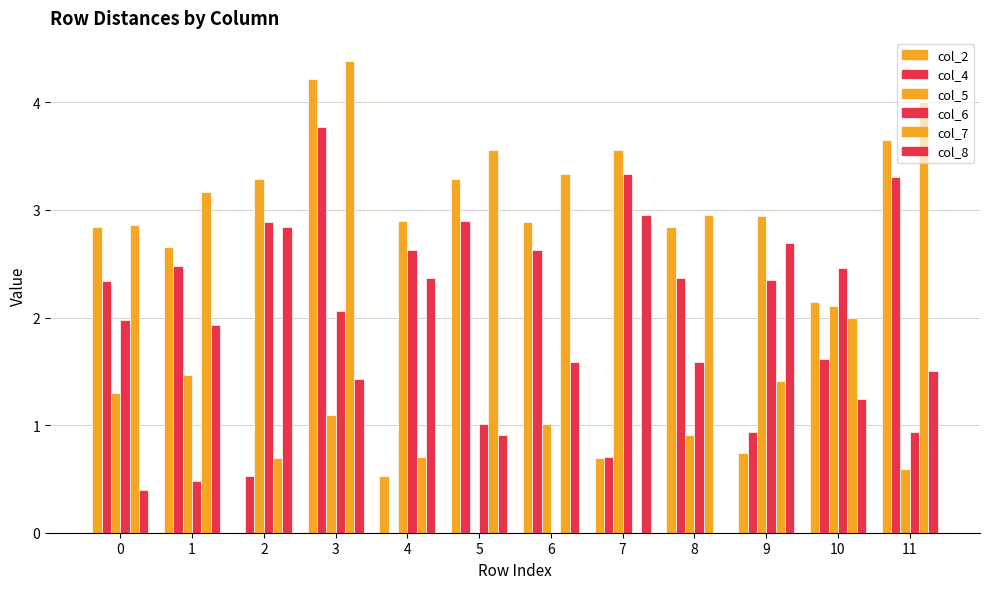

Which category has the highest value across all series?

3